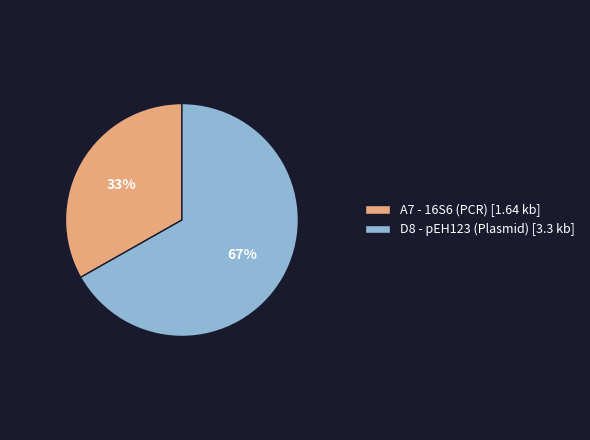

Does A7 represent more than half of the total?

No